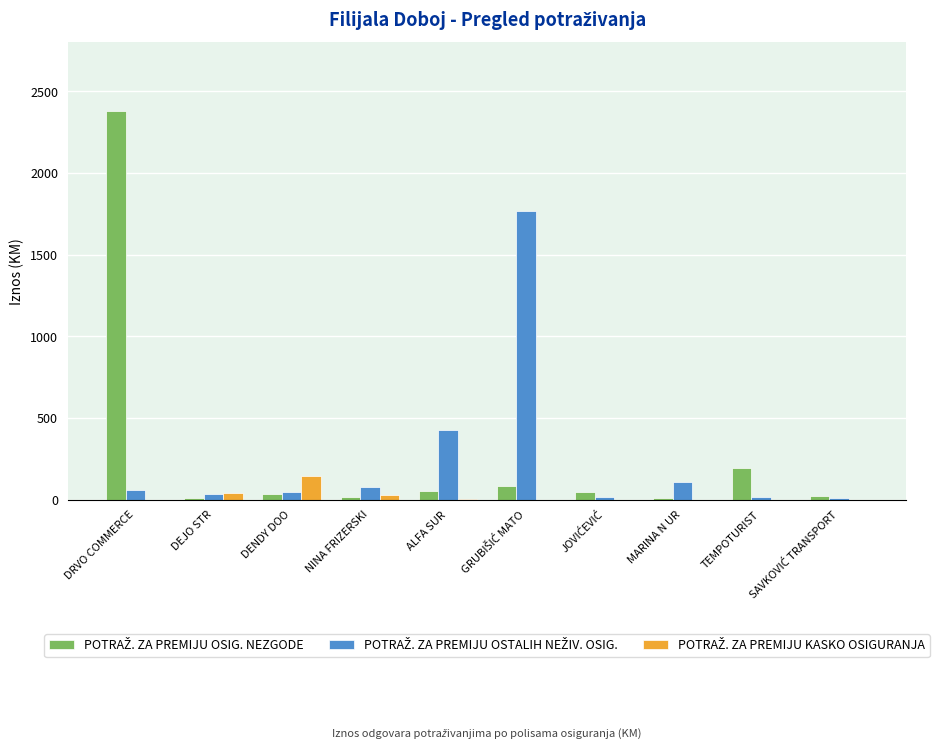

Which label corresponds to the largest value in the chart?

DRVO COMMERCE